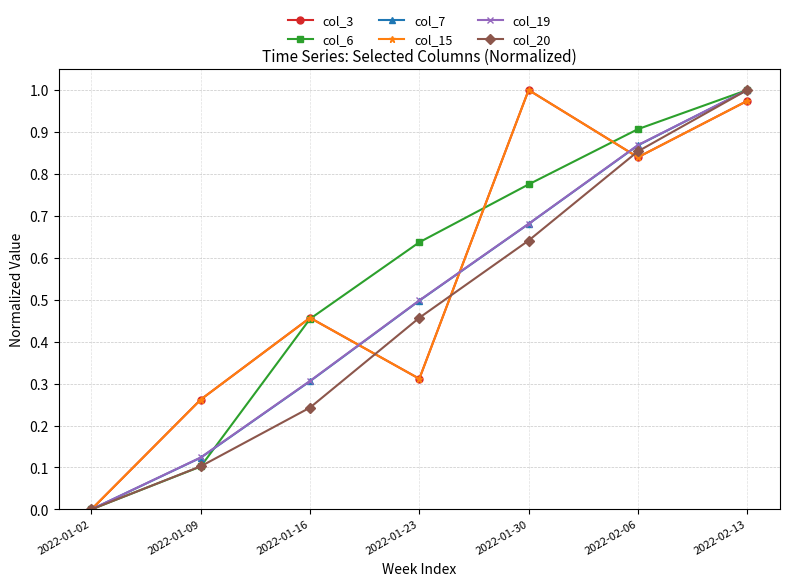

Where is the first local minimum for col_15?

2022-01-23